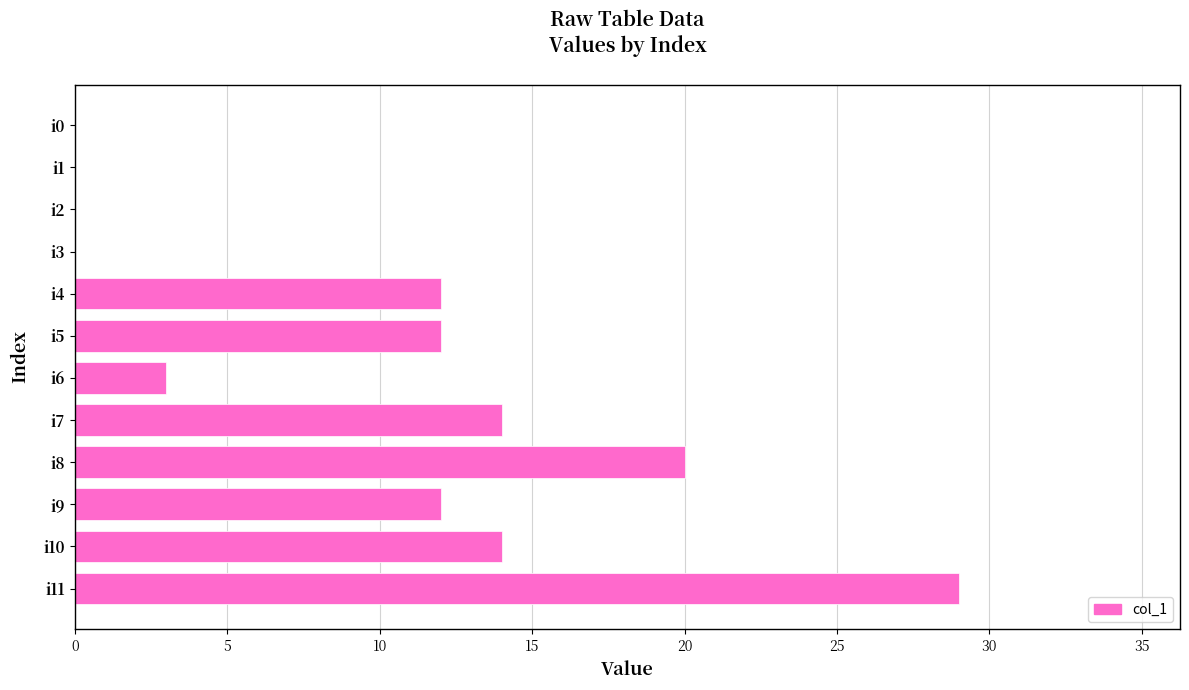

What is the greatest value displayed?

29